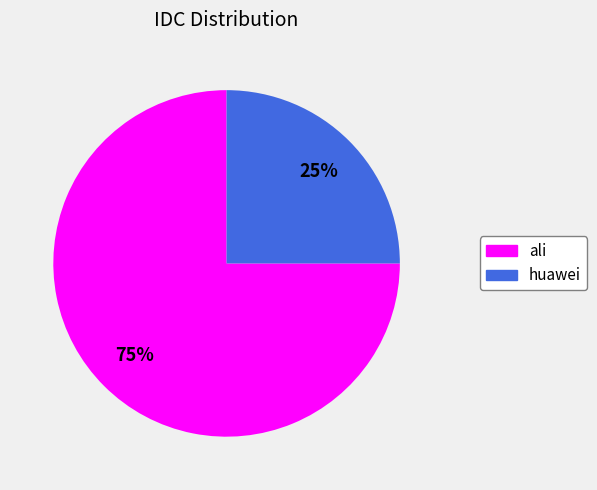

Is it true that huawei is 33% of the pie?

False